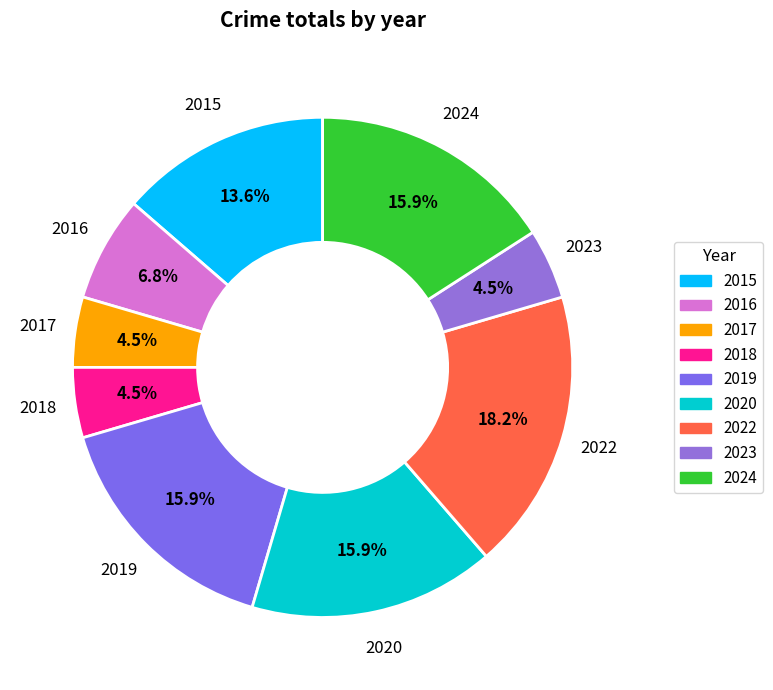

What is the largest slice in the pie chart?

2022